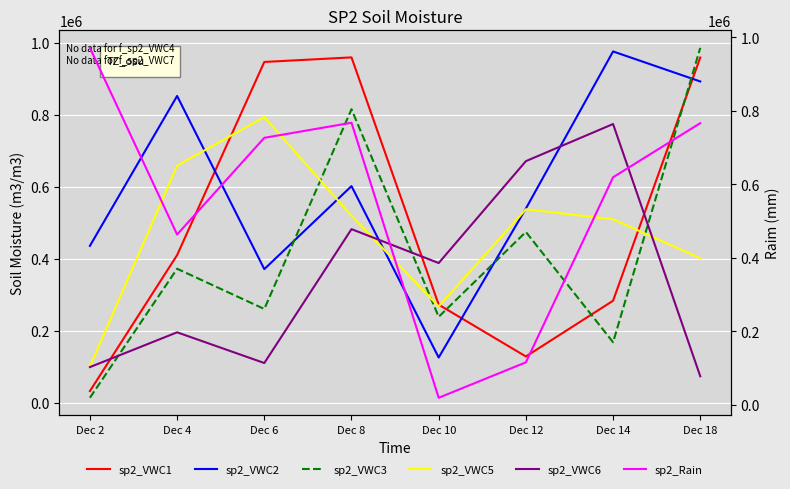

What is the approximate value of sp2_VWC1 at Dec 6?

946949